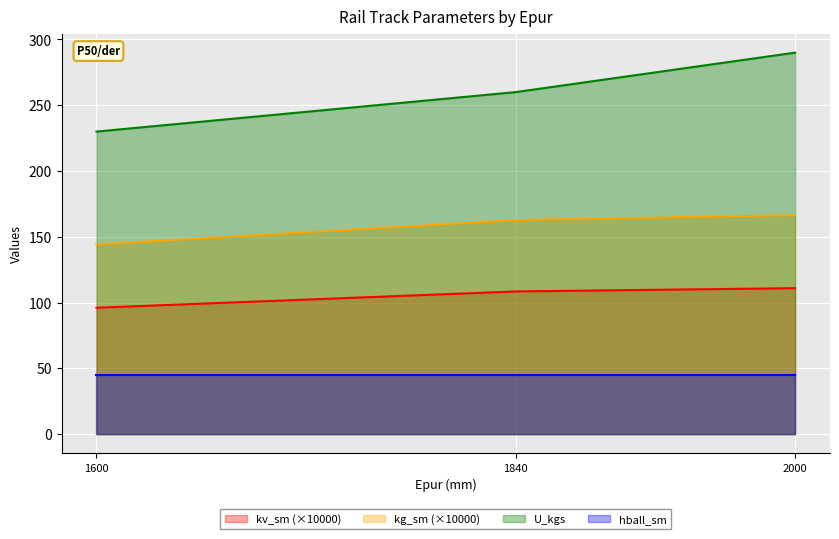

What are all the series names shown in the legend?

kv_sm (×10000), kg_sm (×10000), U_kgs, hball_sm